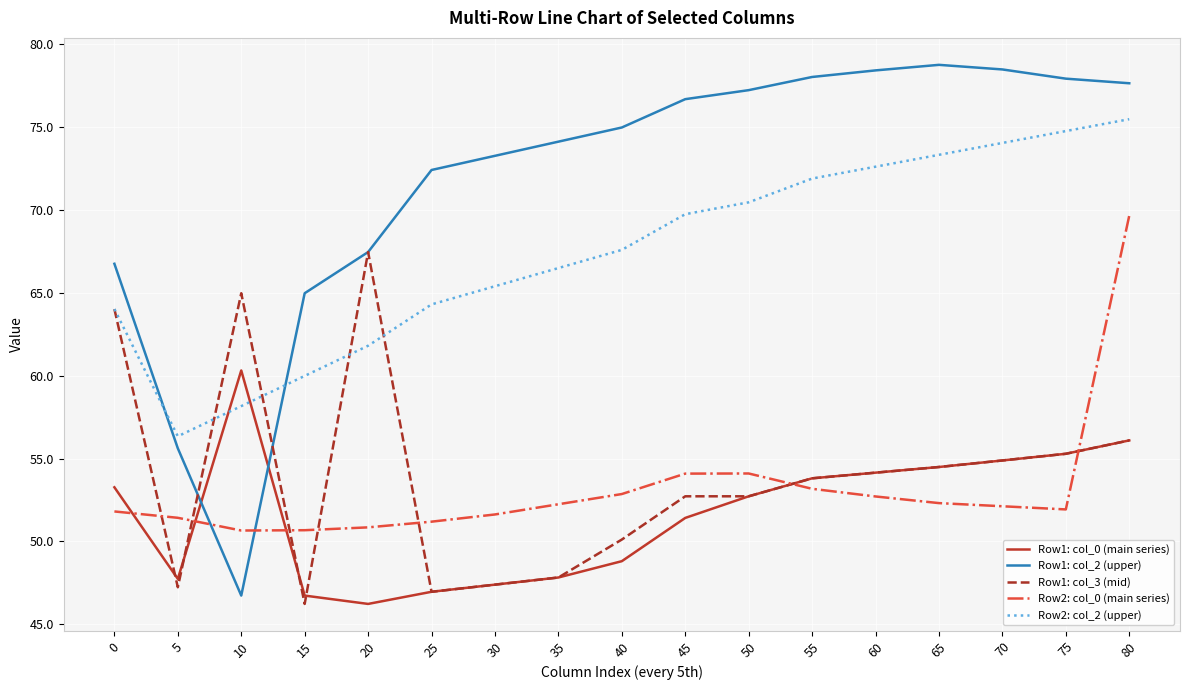

True or false: Row1: col_3 (mid) and Row1: col_0 (main series) cross at least once.

True